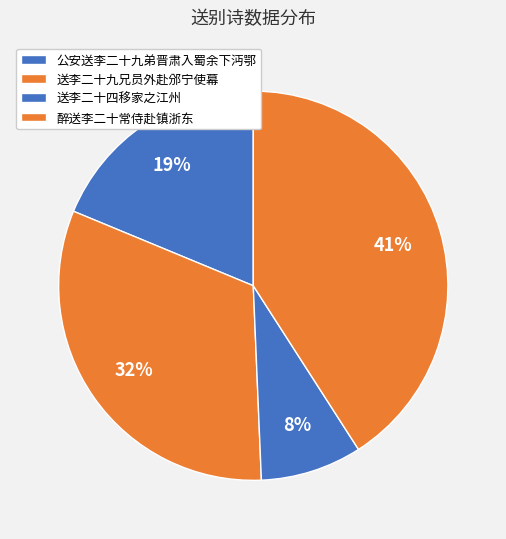

To the nearest percent, what is the average slice percentage?

25%